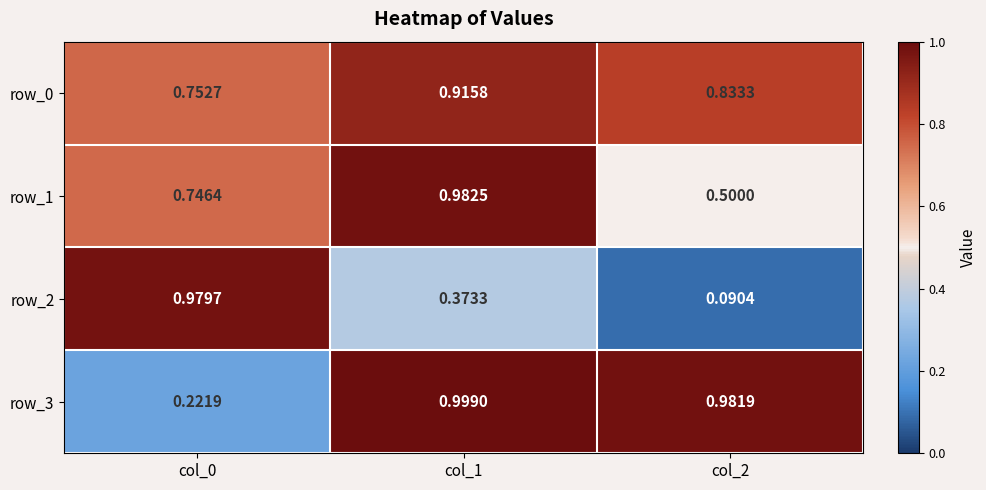

Is the value of row_1 at col_1 greater than the value of row_2 at col_1?

Yes